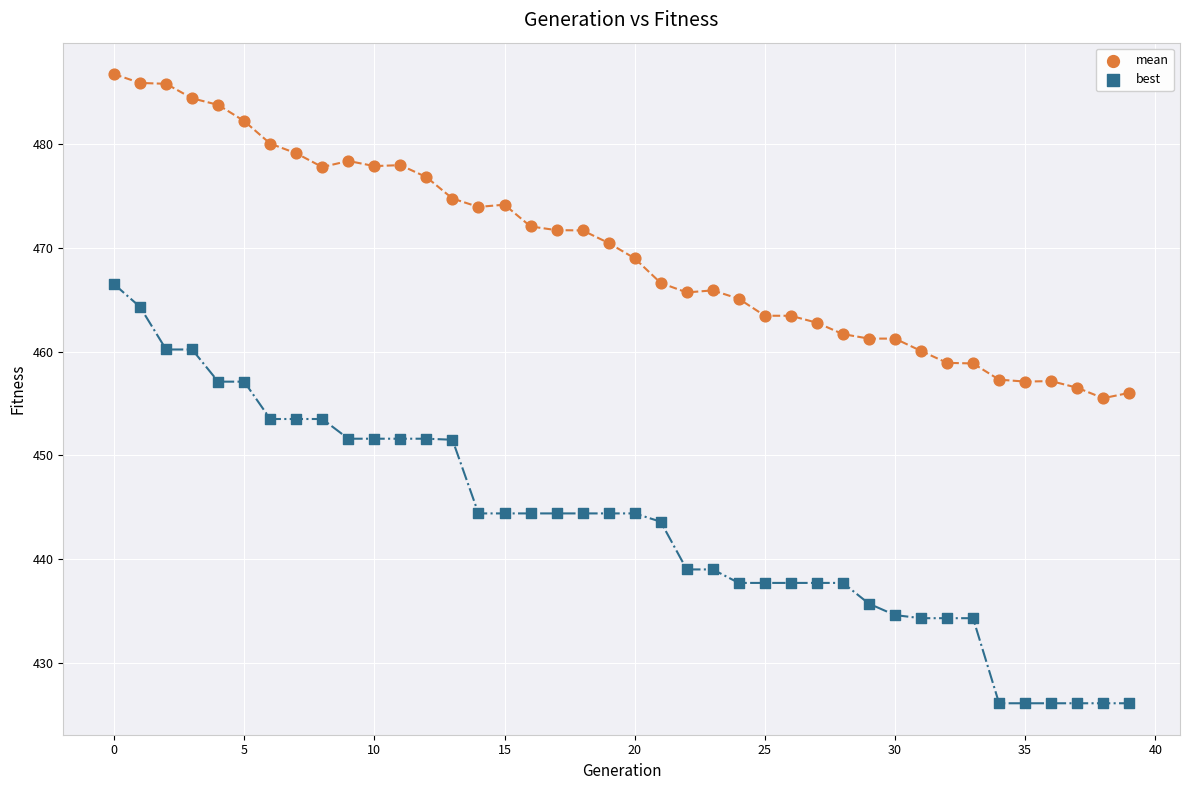

Which series contains the highest Y value?

mean